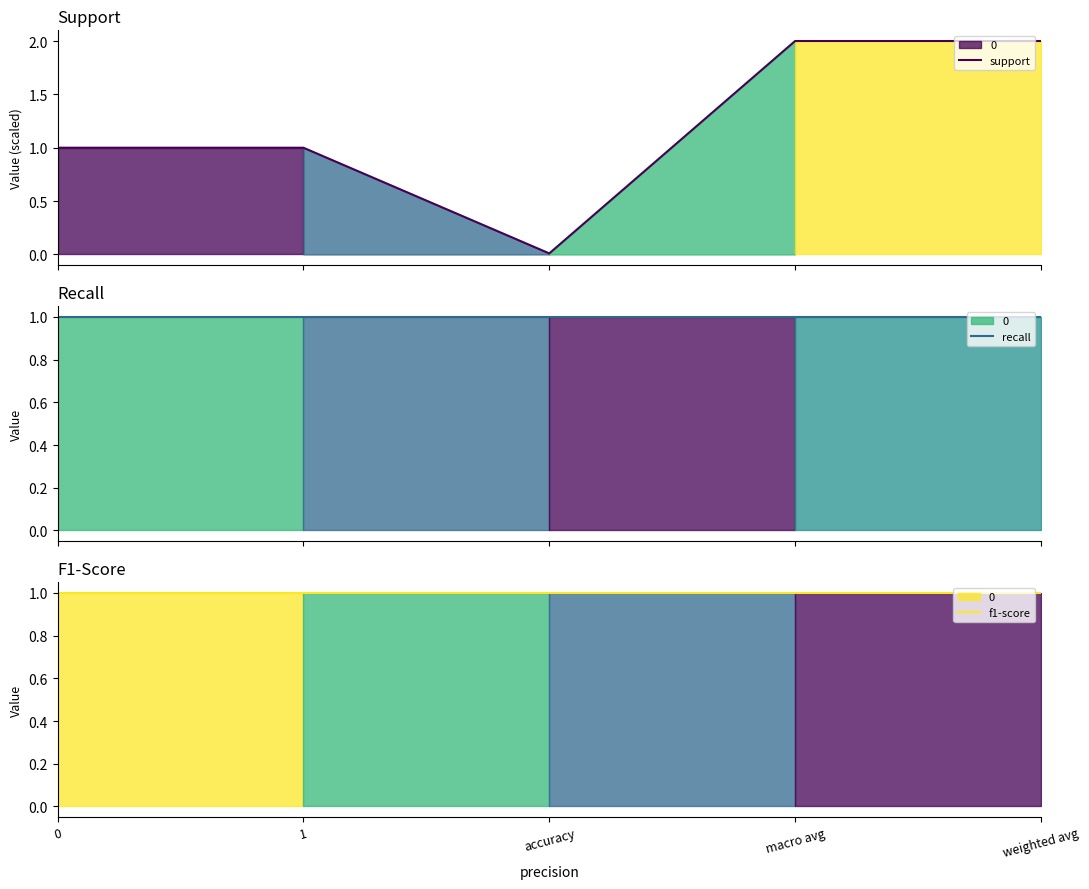

What are all the series names shown in the legend?

support, recall, f1-score